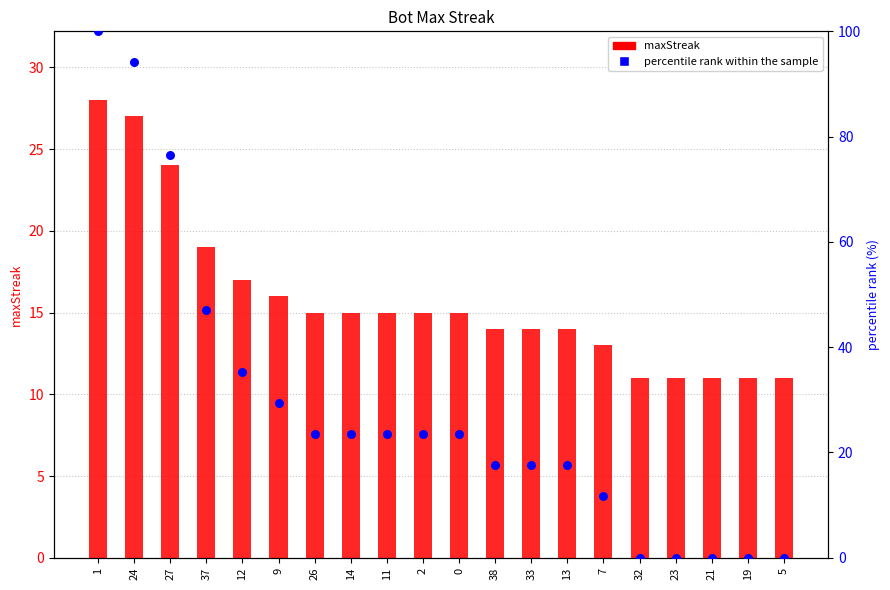

At how many categories does at least one series exceed 30?

5